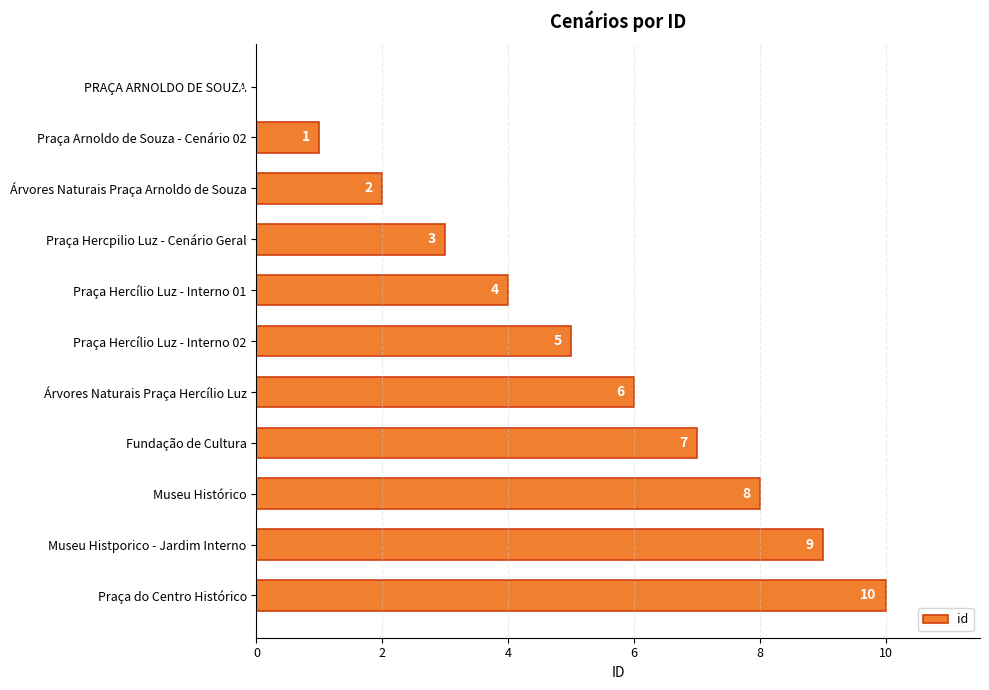

Is it true that the value at Árvores Naturais Praça Hercílio Luz is 6?

True